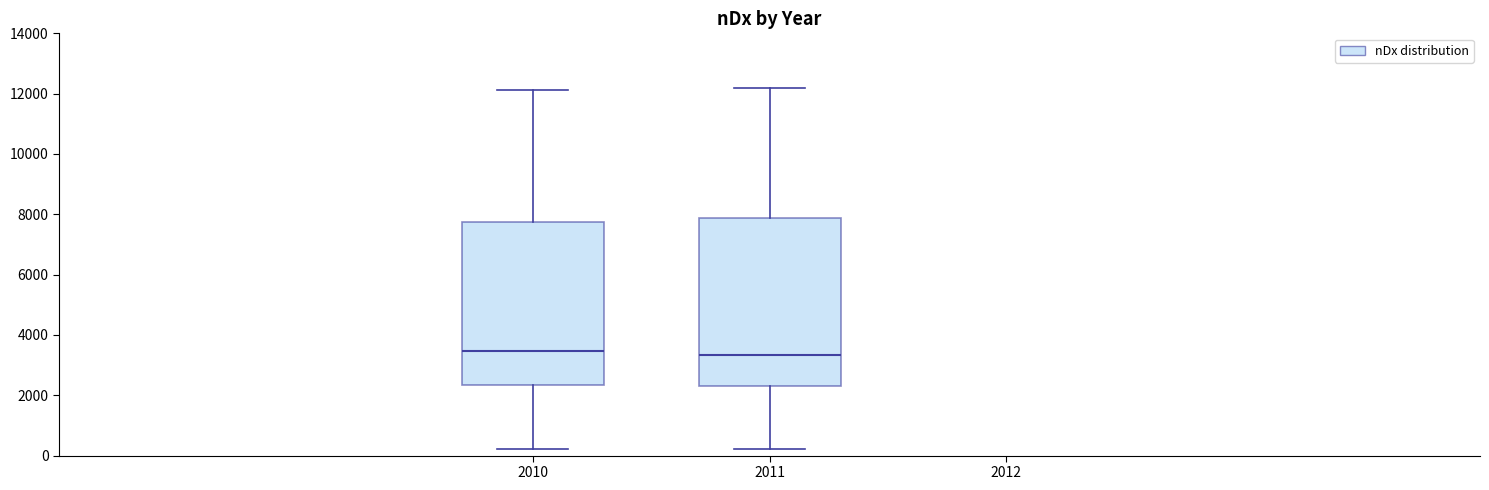

Where does the median line of the box at x = 2010 sit on the y-axis? The values are not printed on the chart, so give them approximately, as read against the axis.

3400